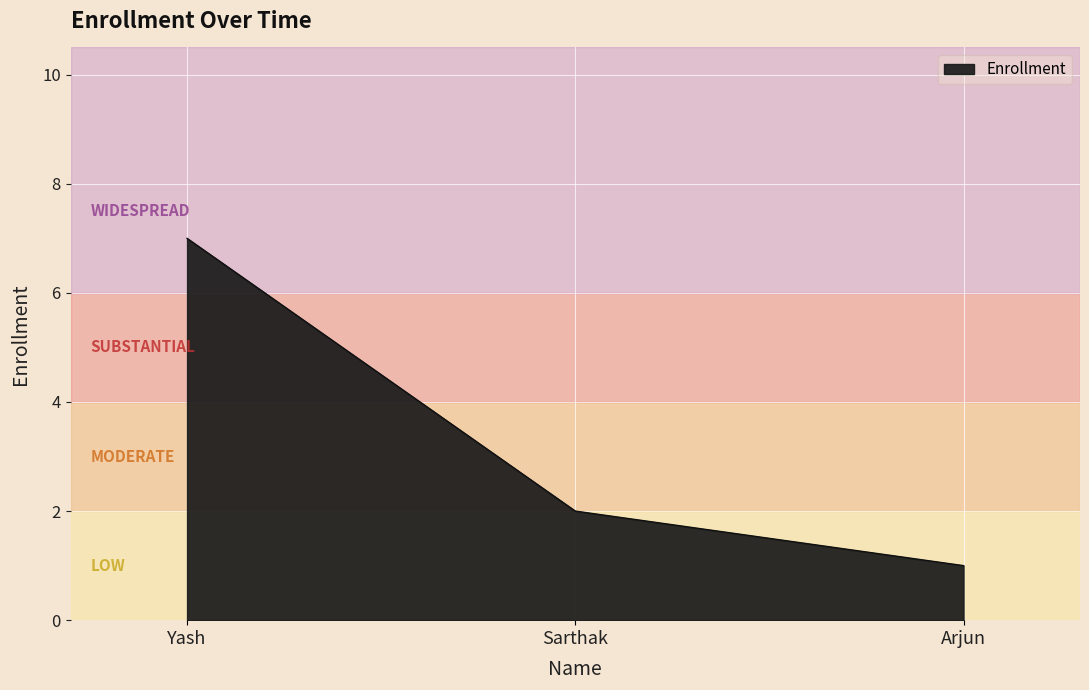

What value does the data have at Sarthak?

2